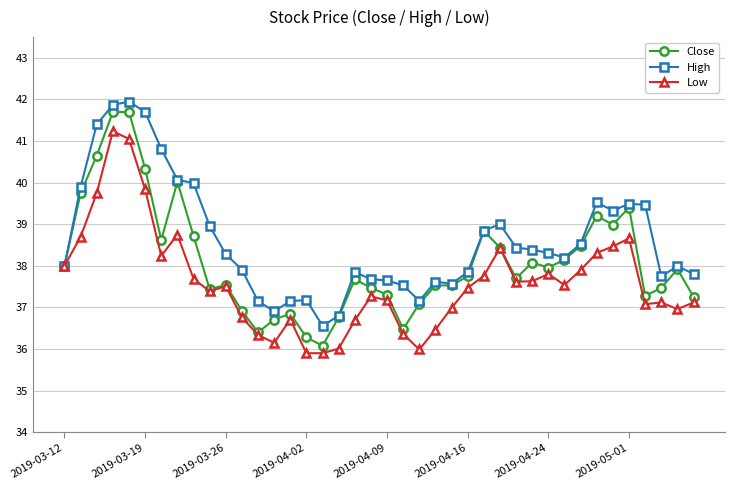

Which series has the largest range (max minus min)?

Close